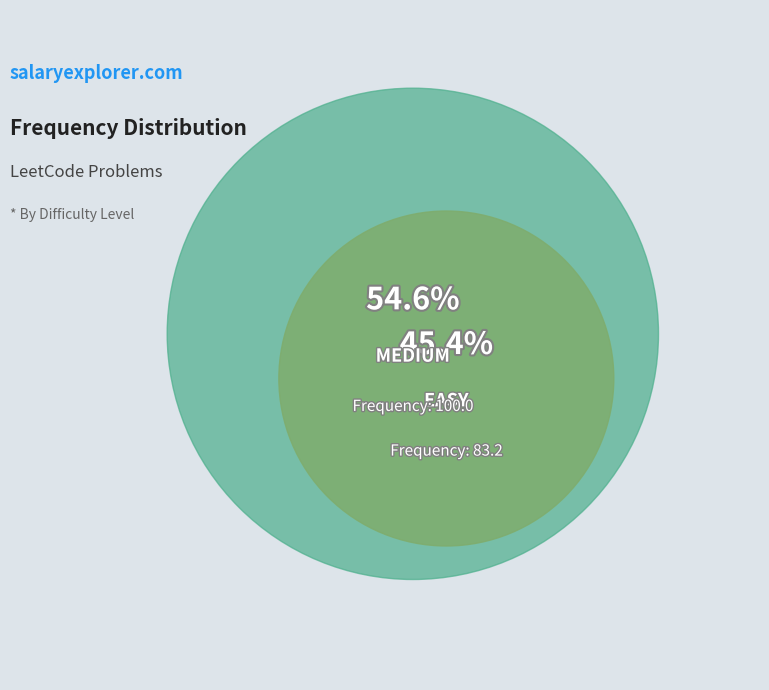

Does MEDIUM account for over 50% of the chart?

Yes